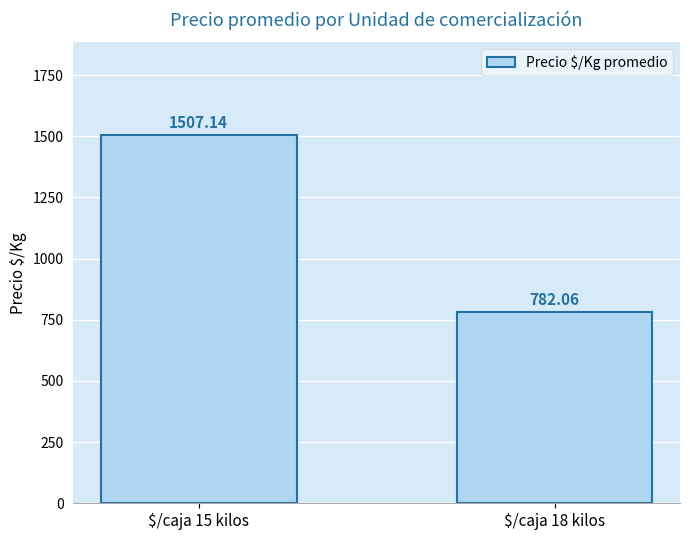

Reading right to left, extract all data points from this chart.

$/caja 18 kilos=782.1	$/caja 15 kilos=1507.1